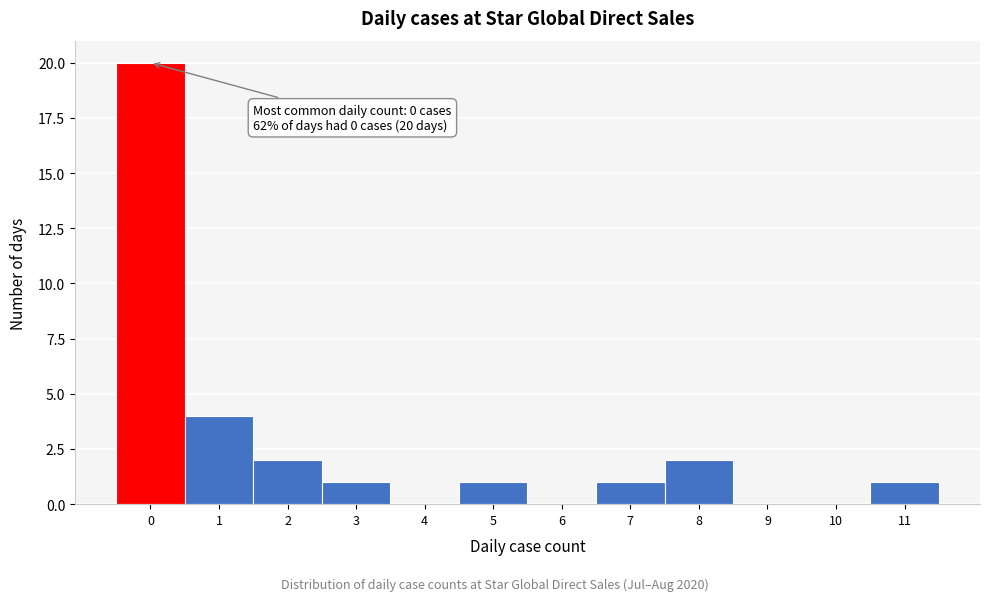

Over which range of the x-axis is the bar tallest?

-0.5 to 0.5